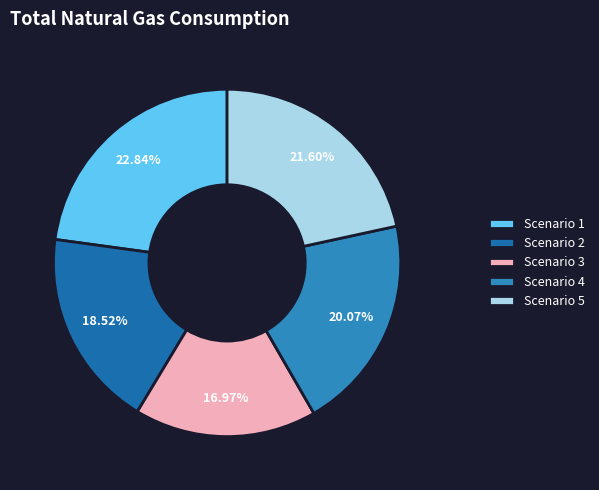

The Scenario 1 slice represents 9% of the pie. True or false?

False